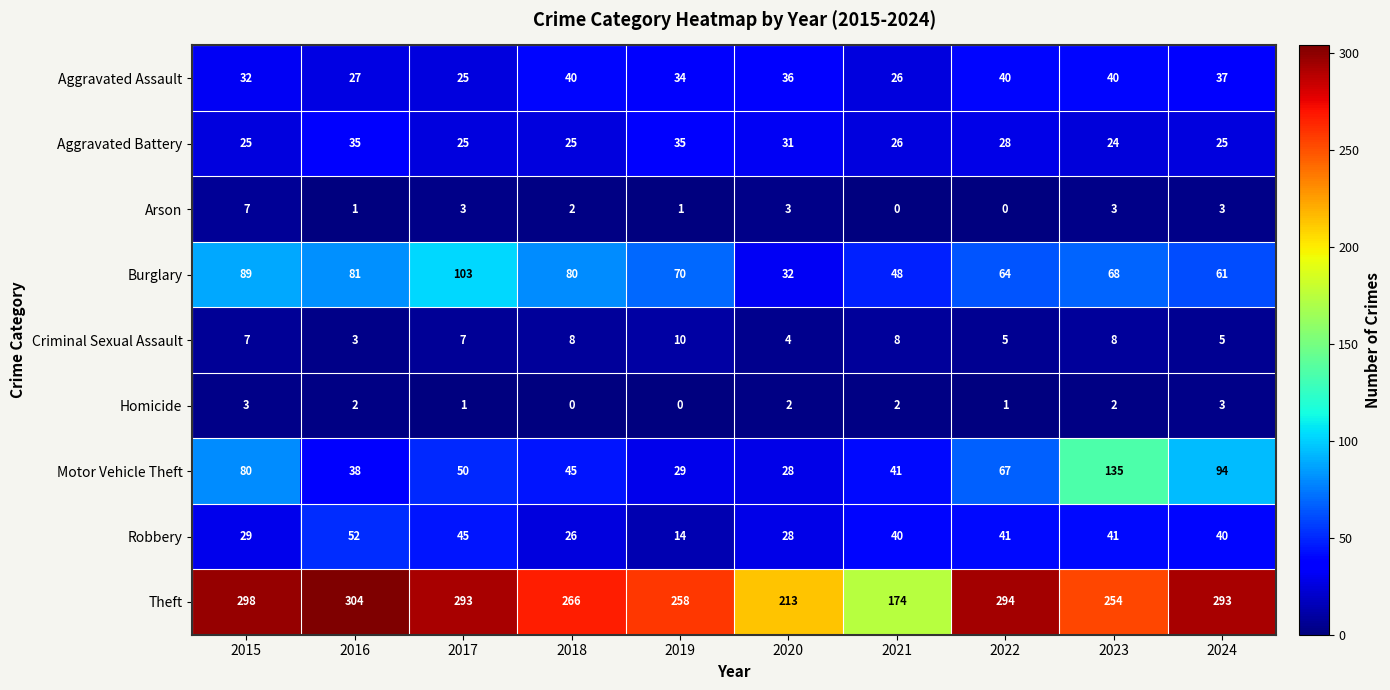

What is the difference between the Homicide values at 2018 and 2015?

3